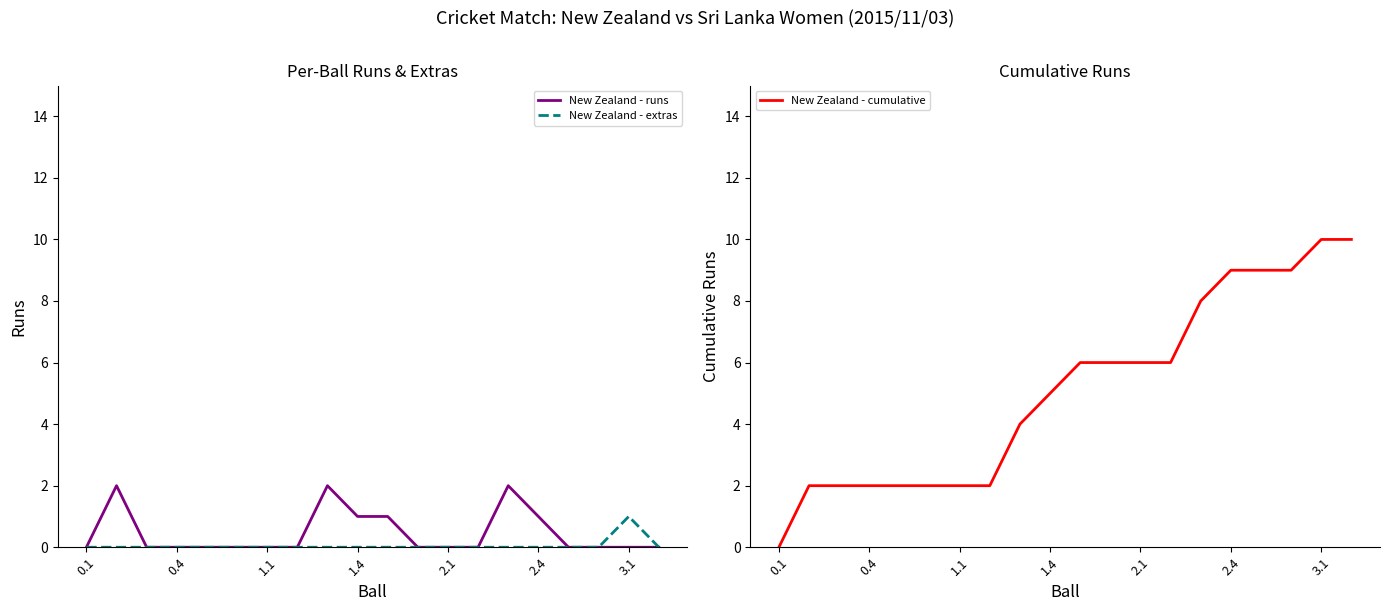

At how many categories does at least one series exceed 2?

12